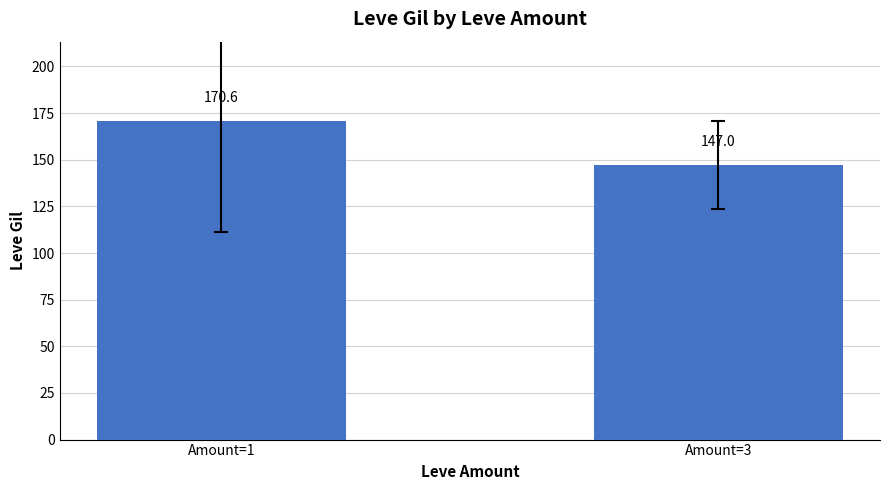

Between Amount=1 and Amount=3, which is larger?

Amount=1